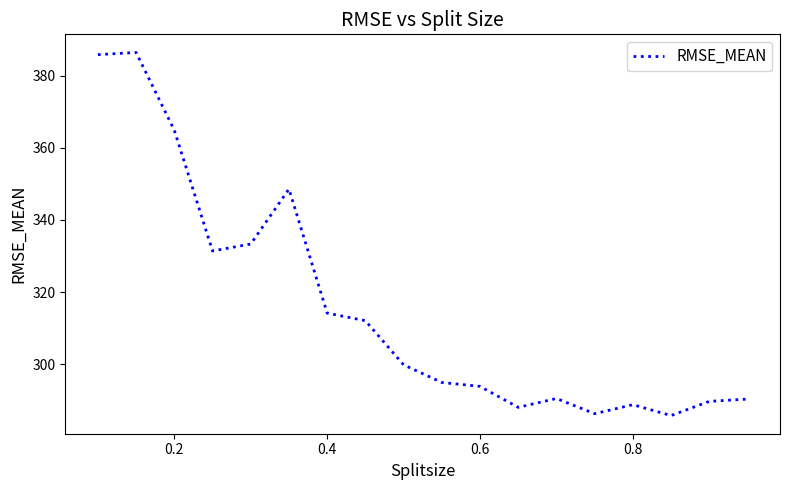

What is the maximum value shown in the chart?

386.5